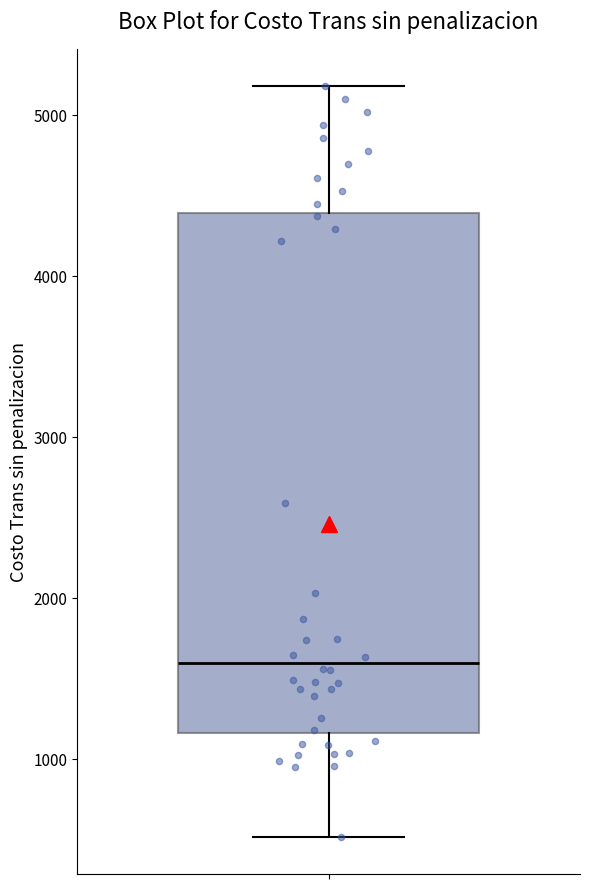

Read this box plot against the y-axis: the position of the median line, the range covered by the box, and the ends of both whiskers. The values are not printed on the chart, so give them approximately, as read against the axis.

median 1600, box 1200 to 4400, whiskers 500 to 5200